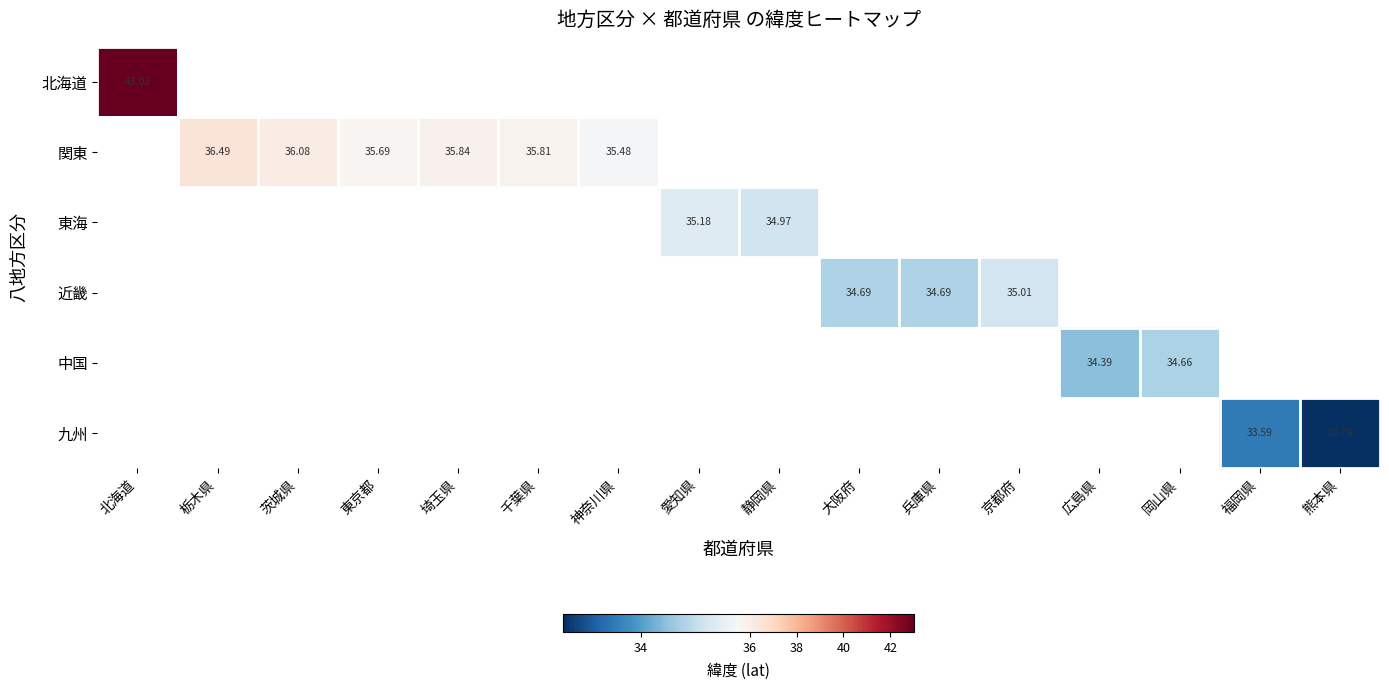

True or false: 関東 has a value of 35.8 at 千葉県.

True